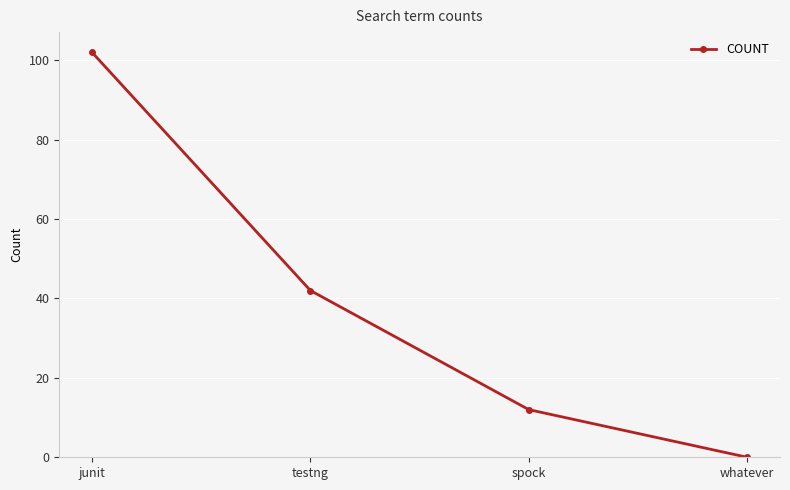

Reading right to left, transcribe all the data shown in this chart.

whatever=0	spock=12	testng=42	junit=102